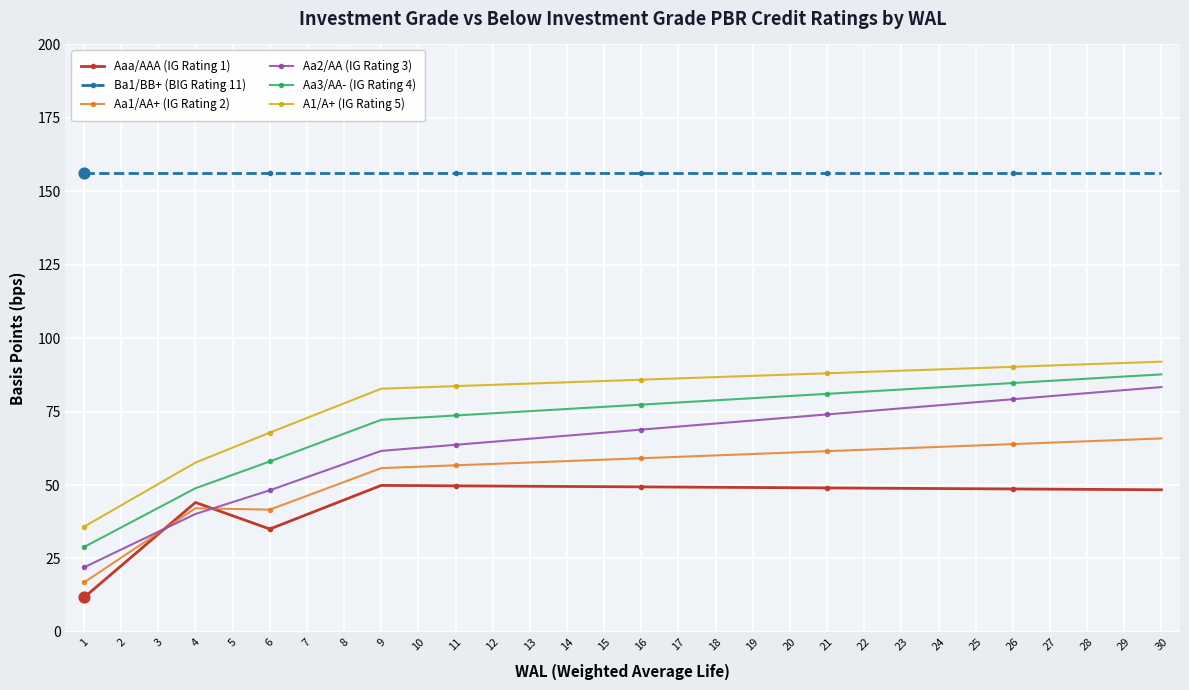

Which series has the largest total across all categories?

Ba1/BB+ (BIG Rating 11)